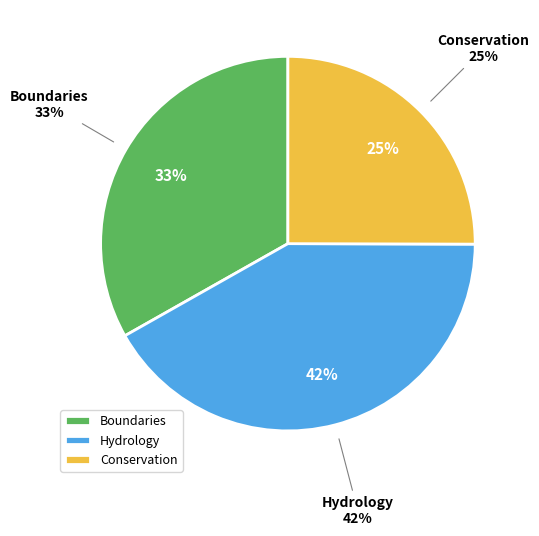

Is there a majority slice in this chart?

No